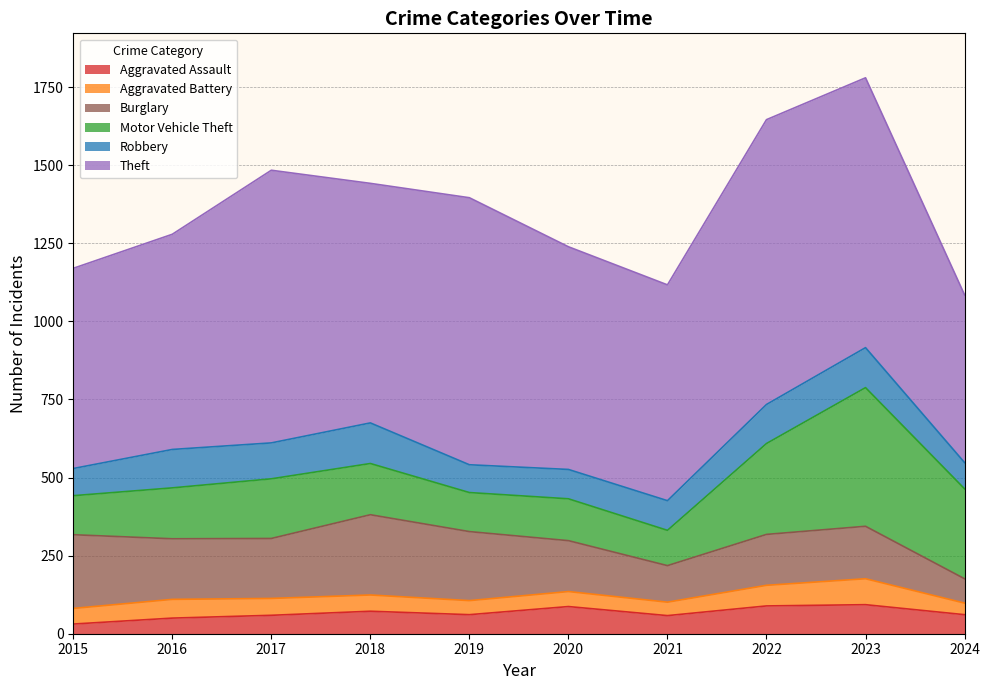

What are all the series names shown in the legend?

Aggravated Assault, Aggravated Battery, Burglary, Motor Vehicle Theft, Robbery, Theft